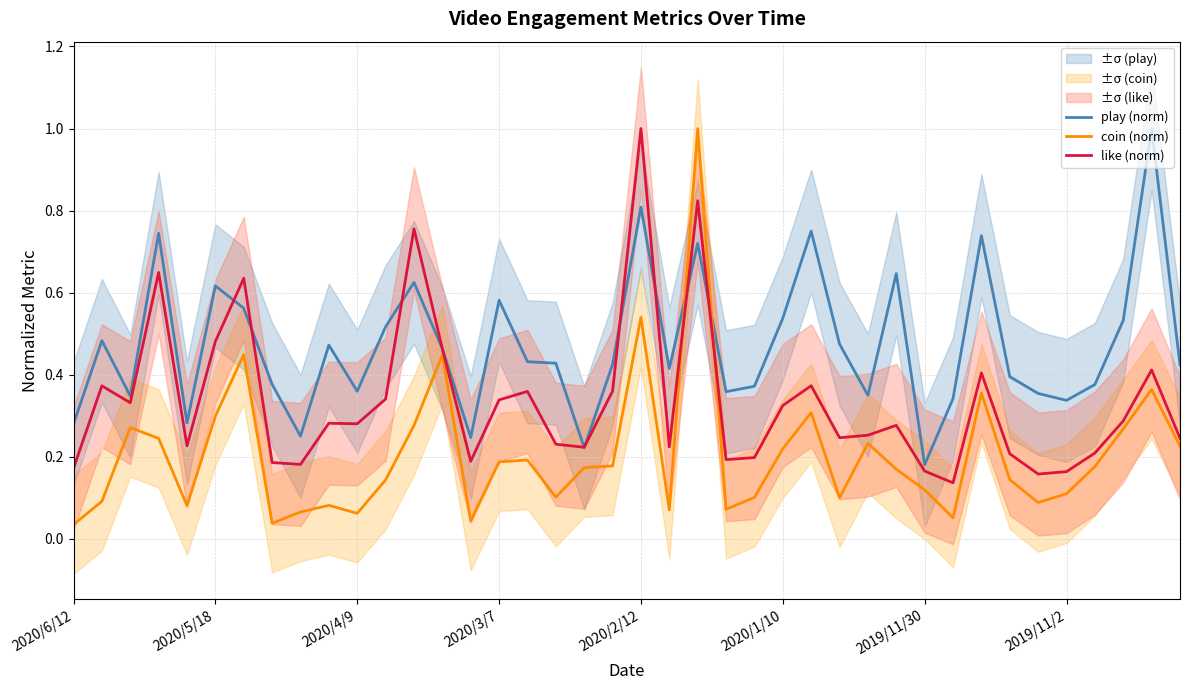

What is the spread (max minus min) of values at 23?

0.3